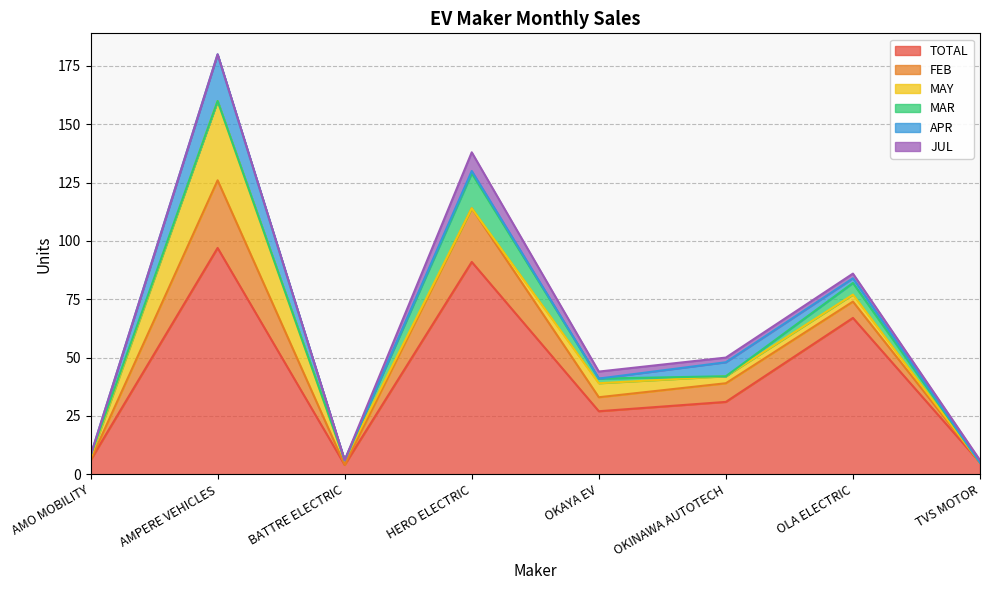

True or false: MAR has more than 1 interior local peaks.

True